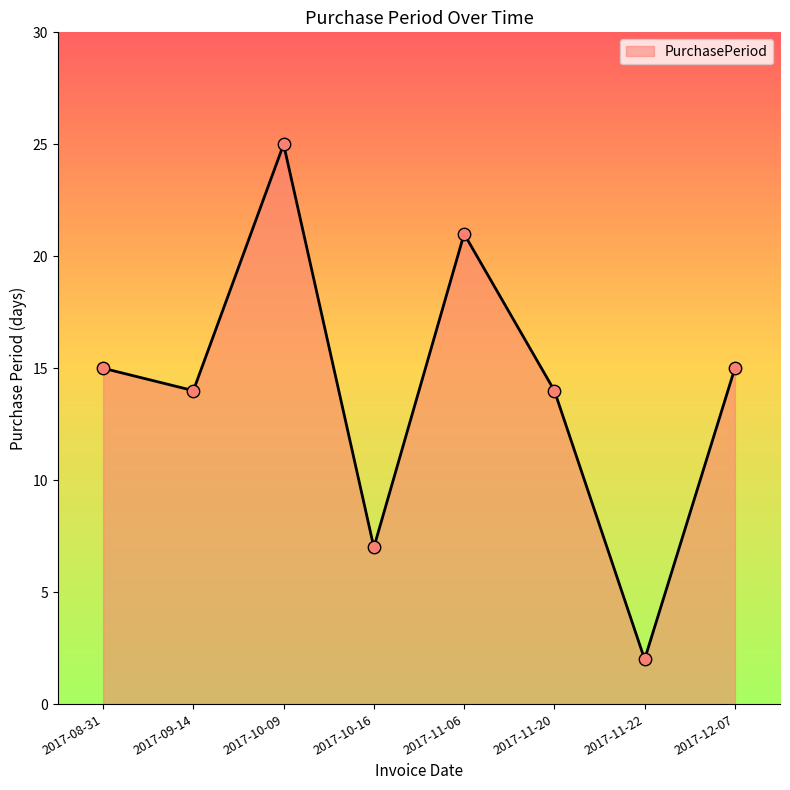

Approximately how many times larger is the value at 2017-11-06 compared to 2017-12-07?

1.4